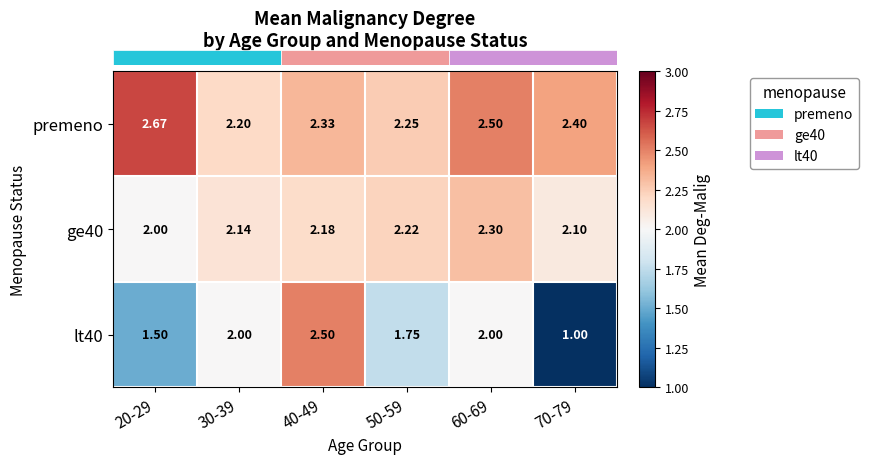

Is the value of premeno at 40-49 greater than the value of lt40 at 50-59?

Yes